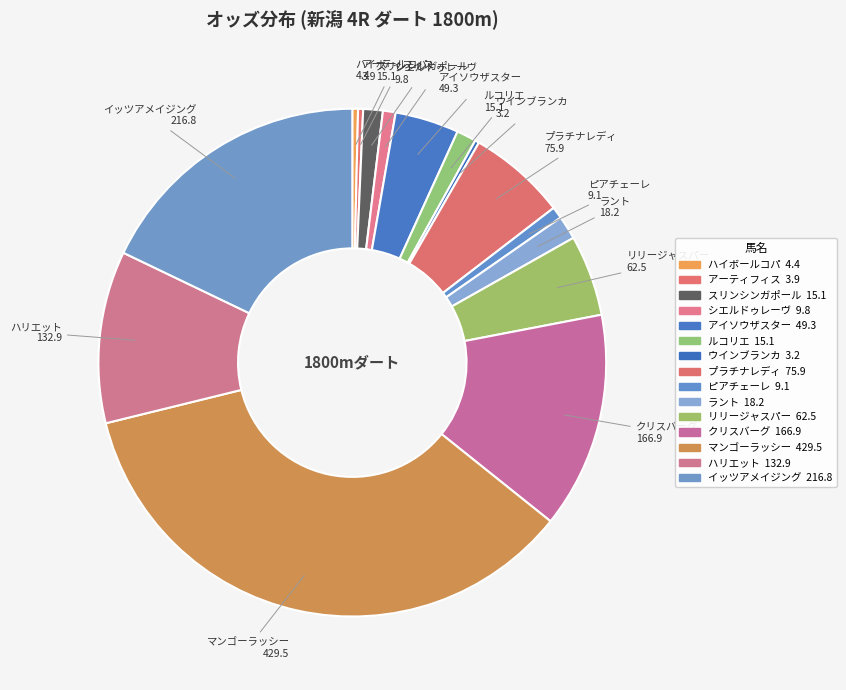

Which category has the biggest portion of the pie?

マンゴーラッシー